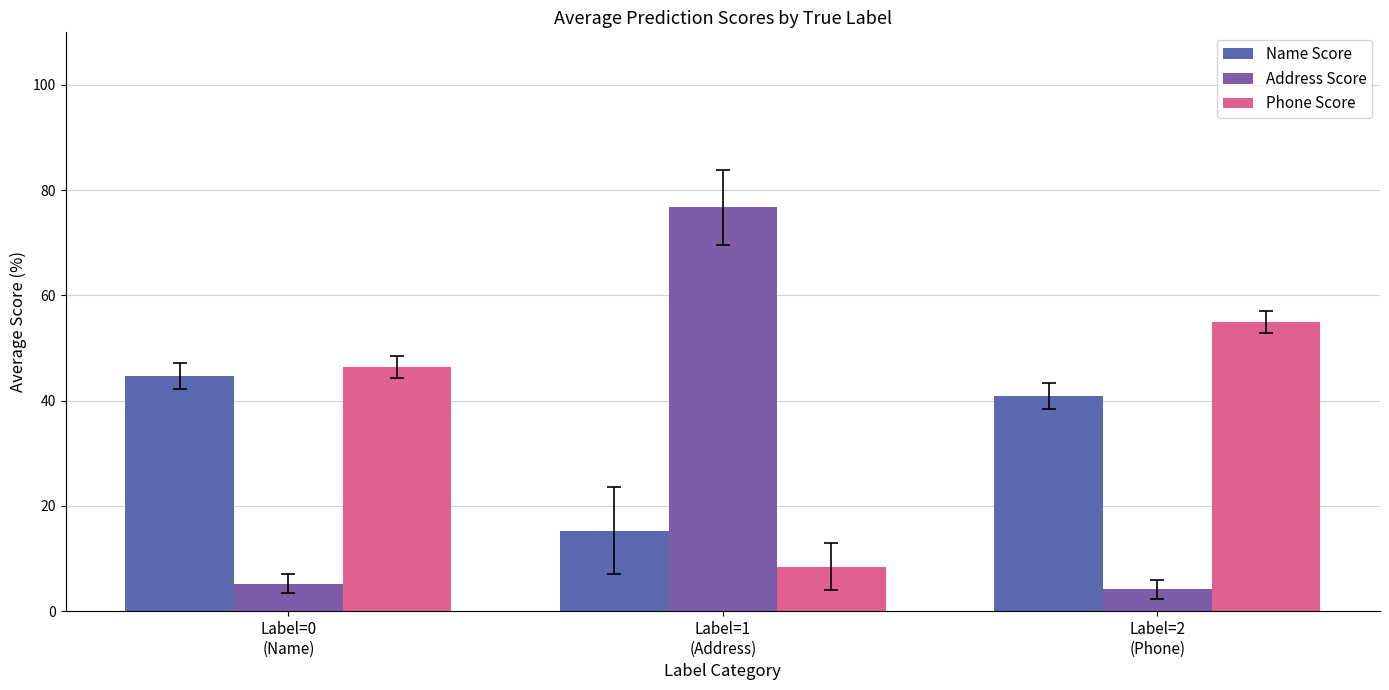

List the series in order of their peak value, lowest first.

Name Score, Phone Score, Address Score